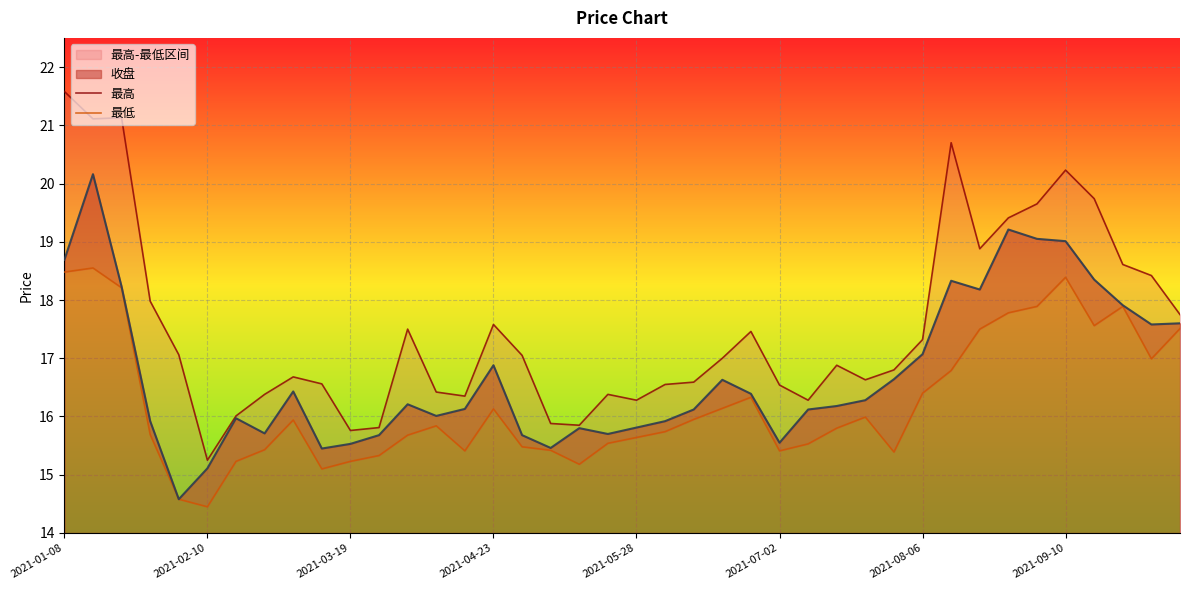

What position from the left is 35?

36